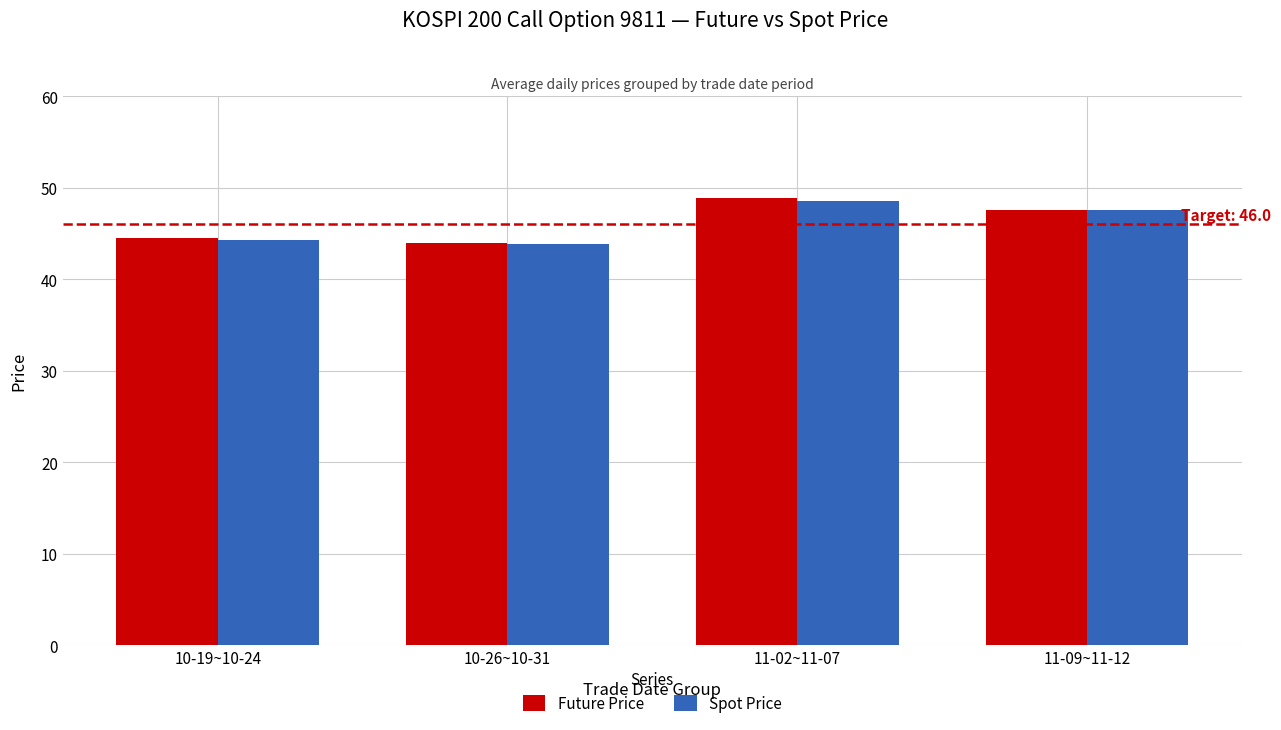

Read the Spot Price value at 11-02~11-07.

48.6